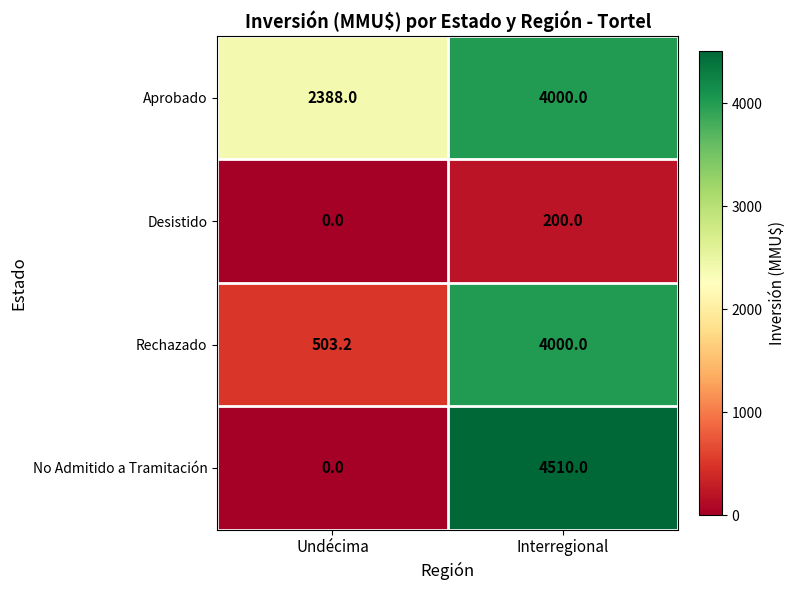

What is the difference between the maximum and minimum values in the No Admitido a Tramitación series?

4510.0